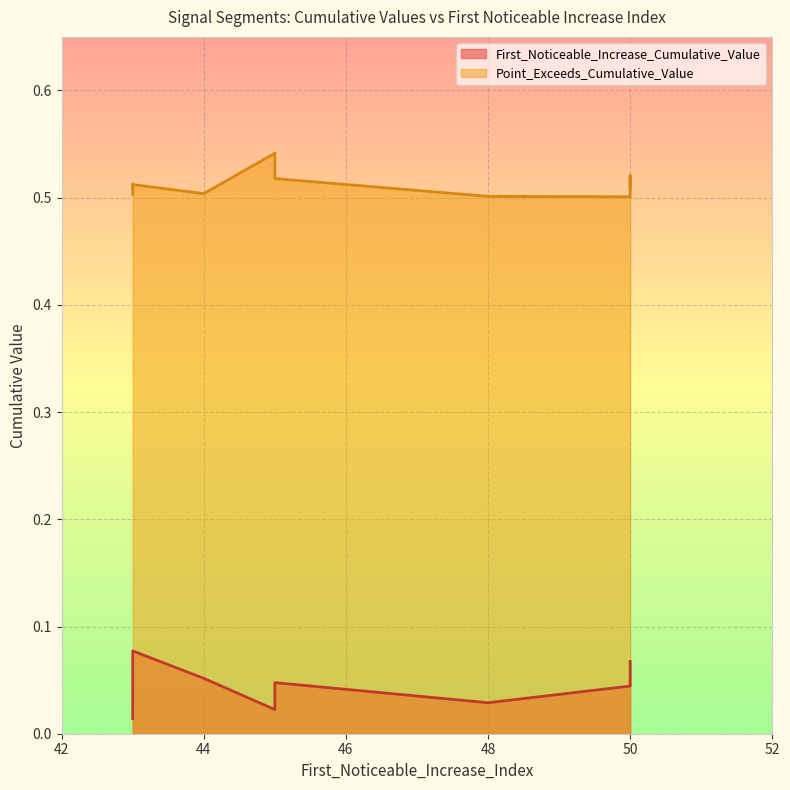

Count the Point_Exceeds_Cumulative_Value values in the range 0 to 1.

10